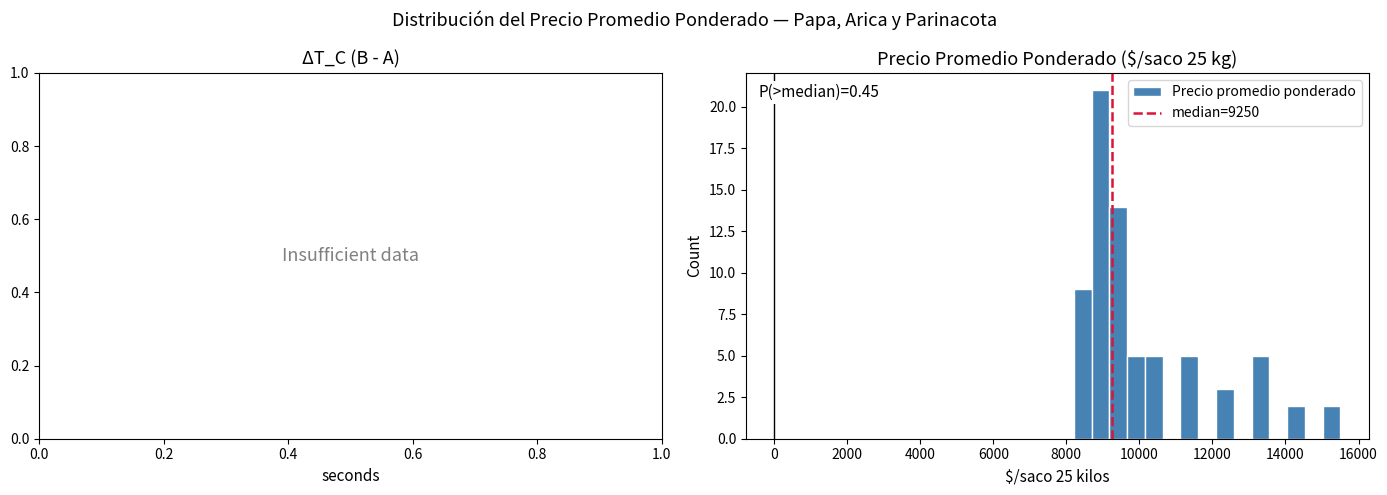

Around what value on the x-axis is the tallest bar? Give the approximate position of its centre, as read against the axis.

9000